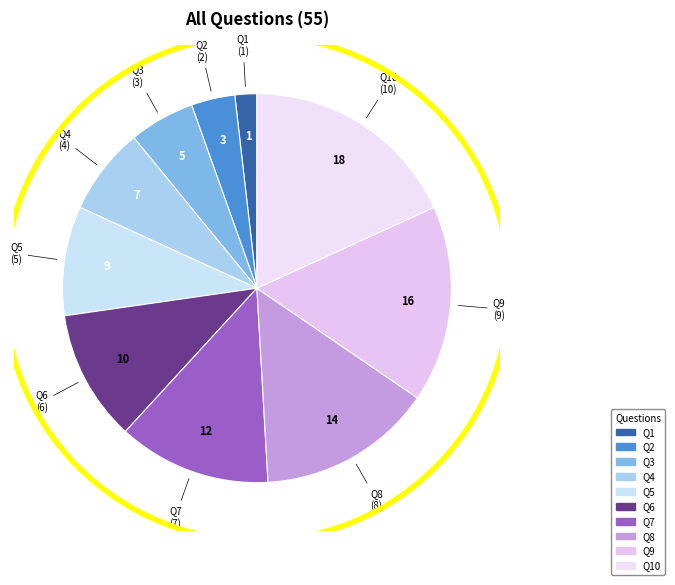

Is the sum of Q8 and Q4 greater than half?

No